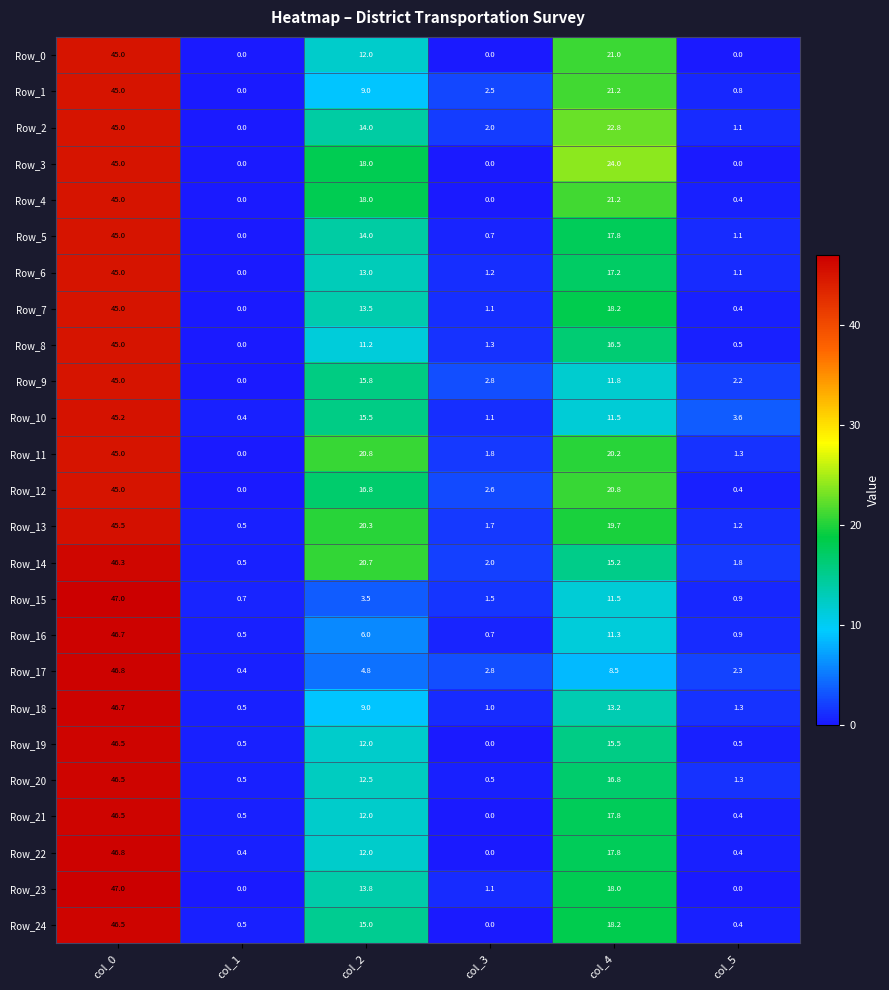

Which series has the widest spread of values?

Row_23